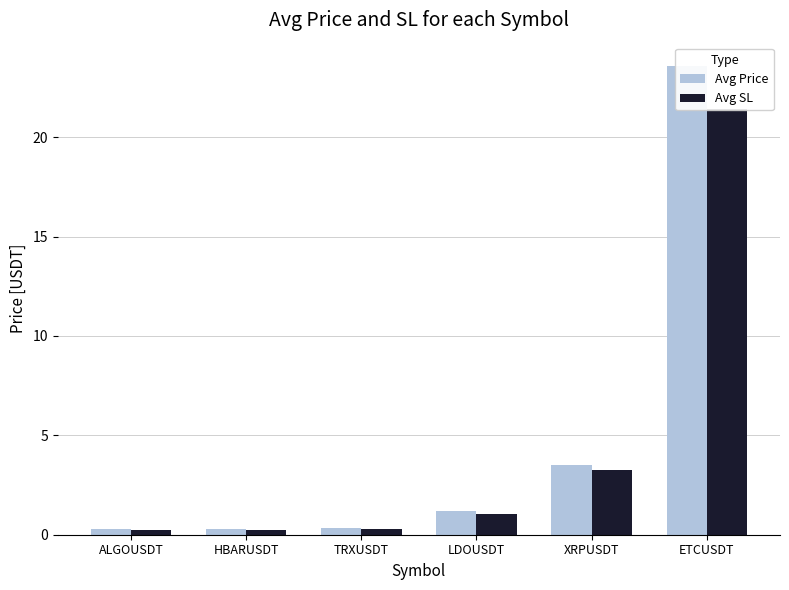

Which series changed the most between HBARUSDT and ETCUSDT?

Avg Price